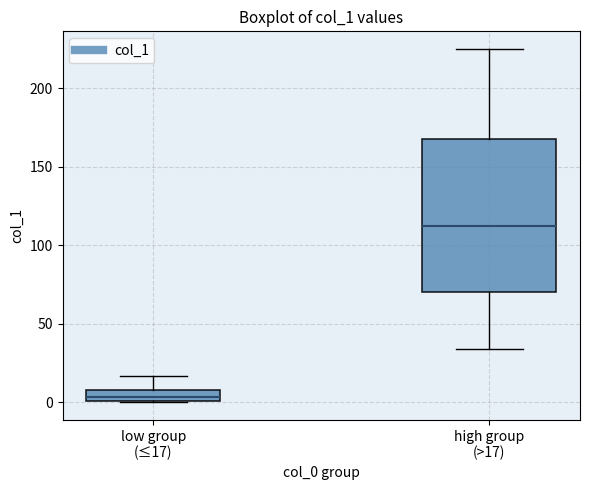

Where does the upper whisker of the box for low group (≤17) end on the y-axis? The values are not printed on the chart, so give them approximately, as read against the axis.

15